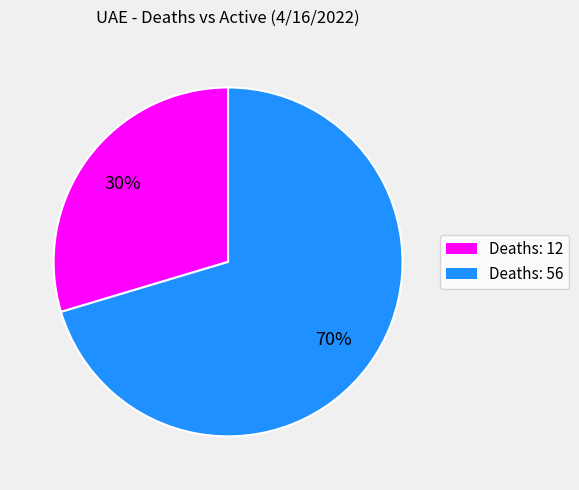

Is there a majority slice in this chart?

Yes